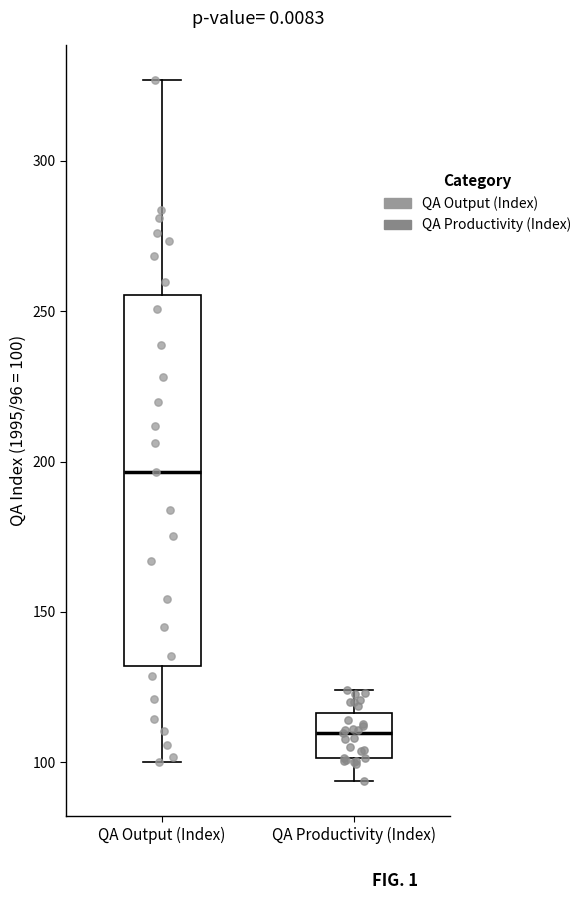

Reading left to right, read every box against the y-axis: the position of its median line, the range the box covers, and the ends of its whiskers. The values are not printed on the chart, so give them approximately, as read against the axis.

QA Output (Index): median 195, box 130 to 255, whiskers 100 to 325
QA Productivity (Index): median 110, box 100 to 115, whiskers 95 to 125